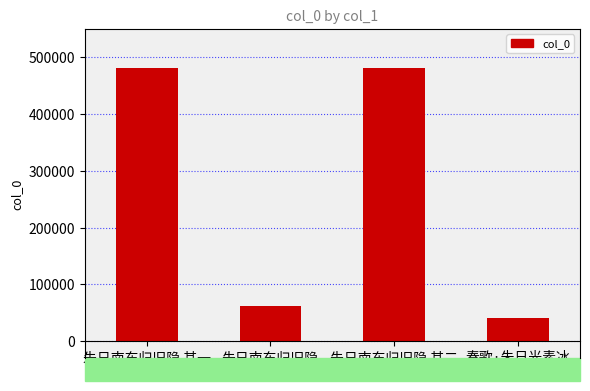

What is the difference between the maximum and minimum values?

440142